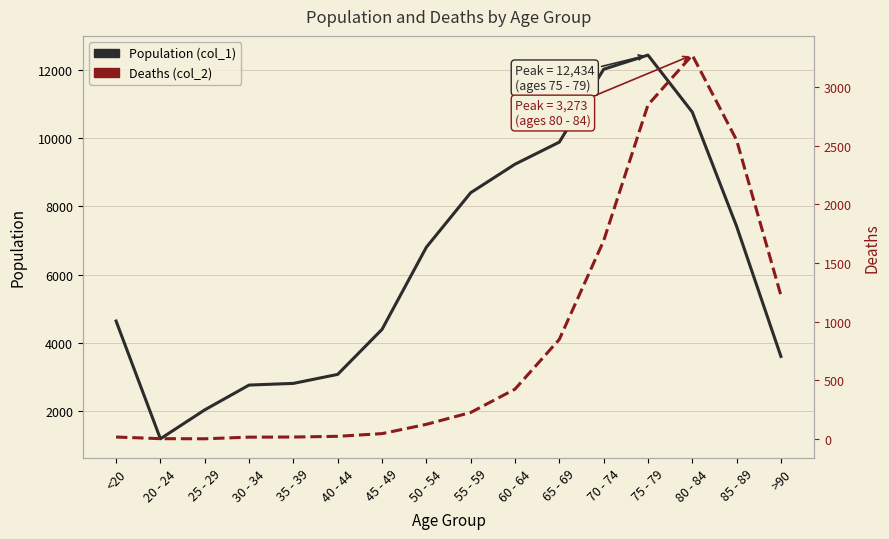

List the series in order of their peak value, highest first.

Population (col_1), Deaths (col_2)